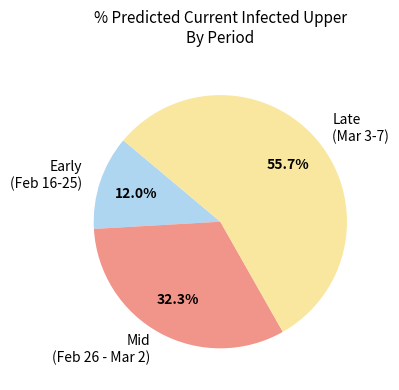

Does any single category account for the majority?

Yes